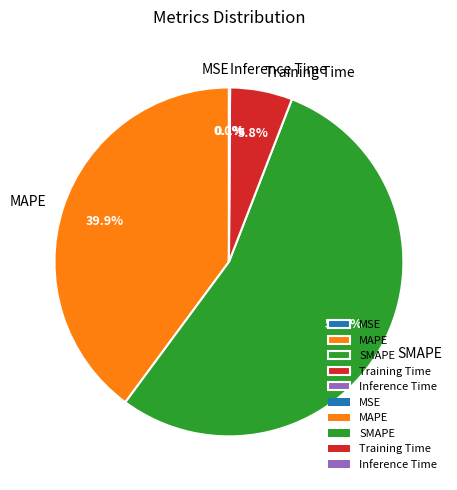

Combined, do Training Time and SMAPE account for over 50%?

Yes